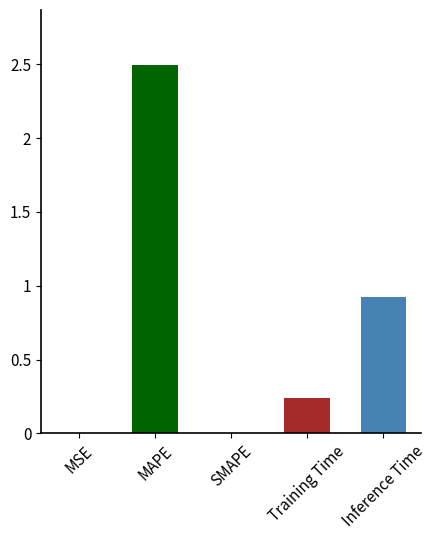

Is it true that the value at MAPE is 2.5?

True